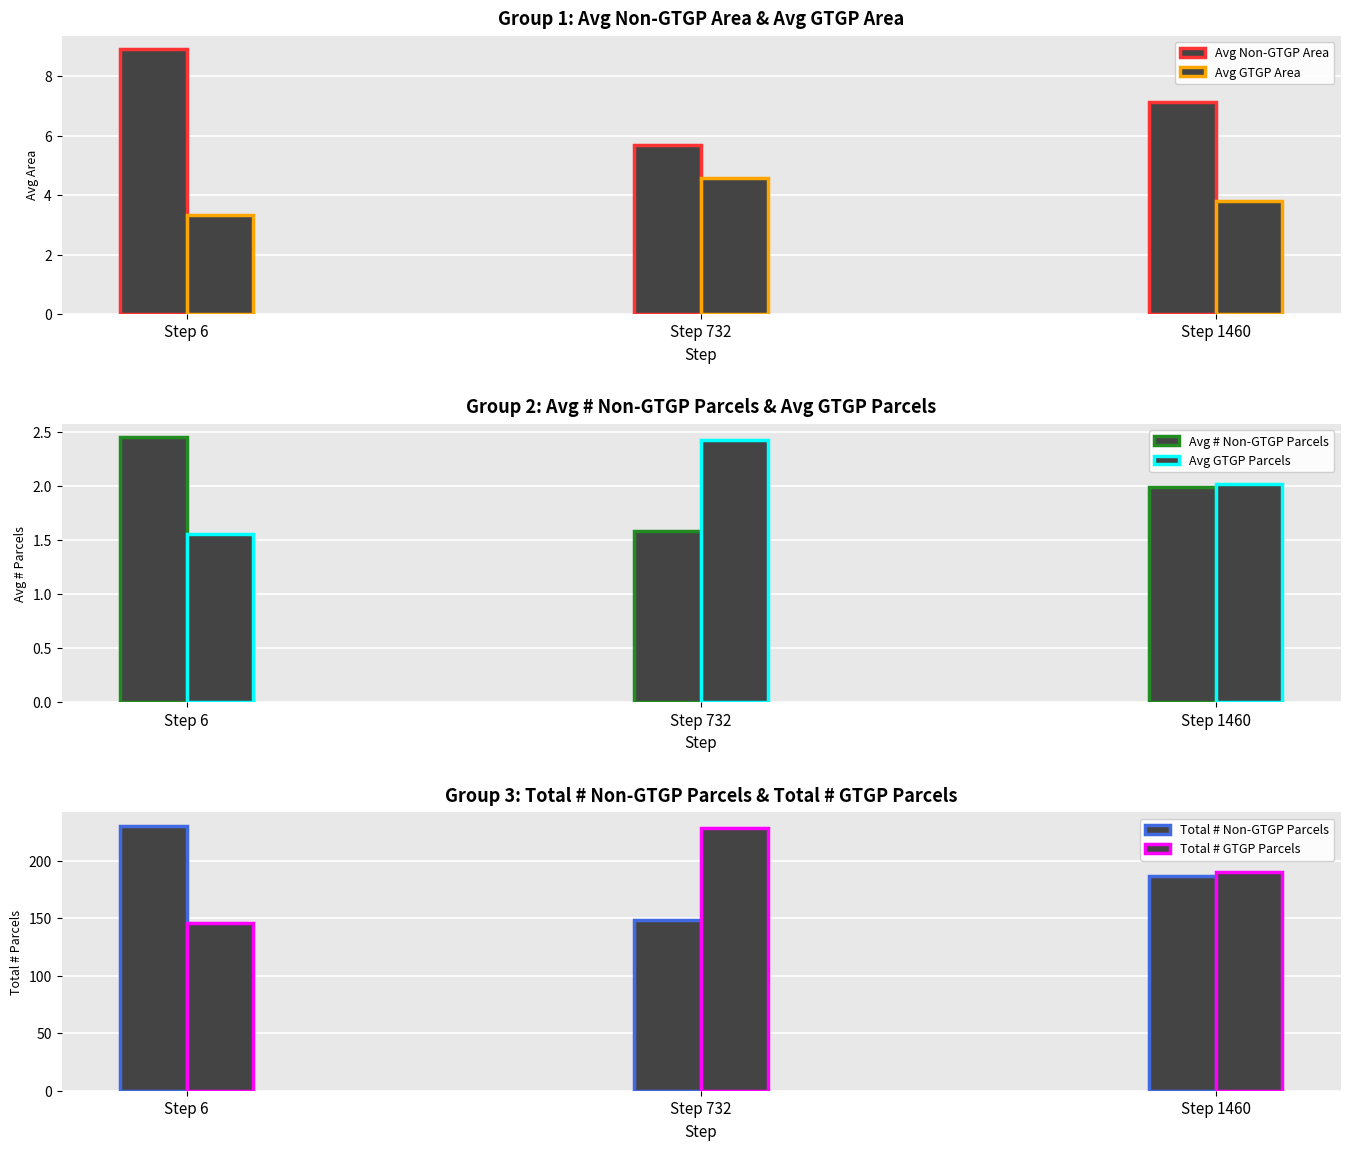

Reading left to right, what are all the values shown in this chart?

Avg Non-GTGP Area: Step 6=8.9	Step 732=5.7	Step 1460=7.1
Avg GTGP Area: Step 6=3.3	Step 732=4.6	Step 1460=3.8
Avg # Non-GTGP Parcels: Step 6=2.5	Step 732=1.6	Step 1460=2.0
Avg GTGP Parcels: Step 6=1.6	Step 732=2.4	Step 1460=2.0
Total # Non-GTGP Parcels: Step 6=230.7	Step 732=148.8	Step 1460=186.9
Total # GTGP Parcels: Step 6=146.3	Step 732=228.2	Step 1460=190.1